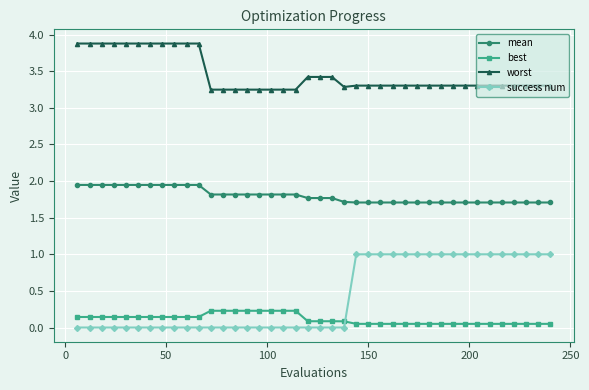

At how many categories does at least one series exceed 2?

40